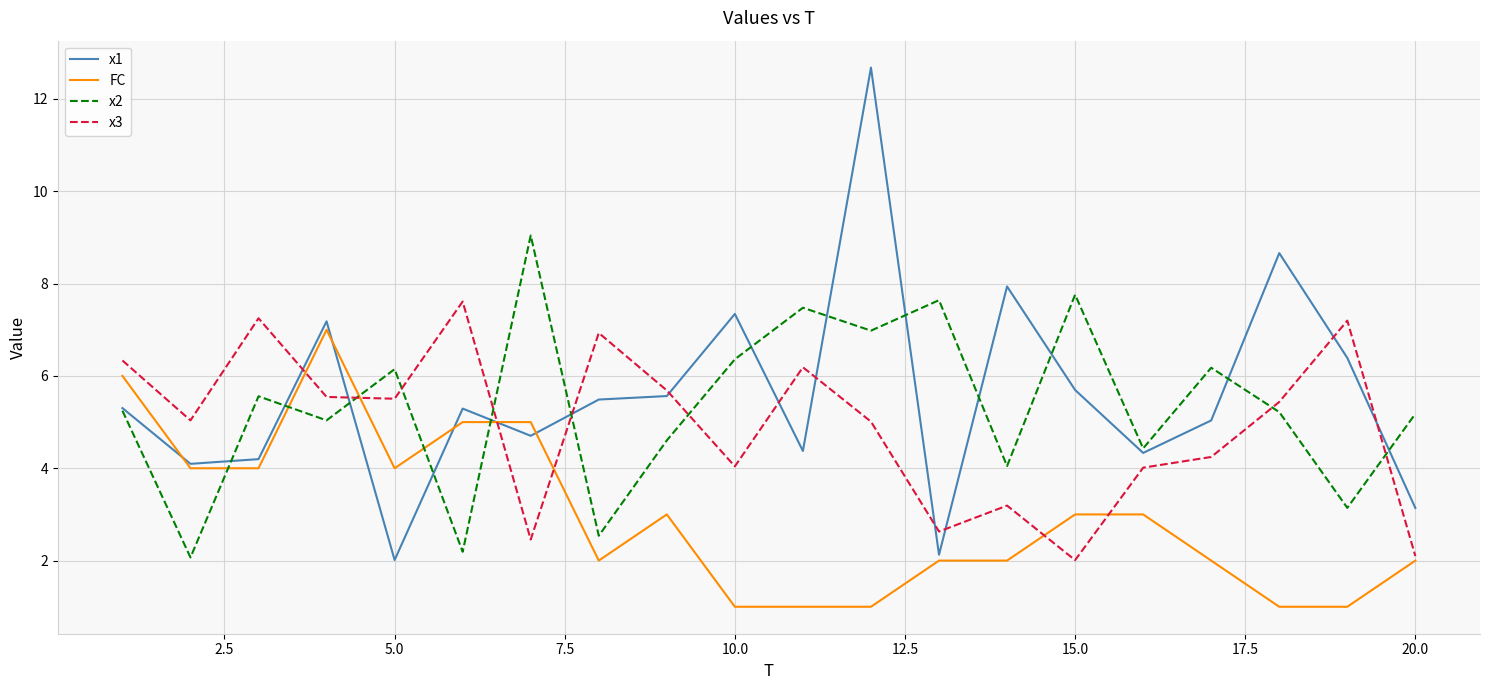

True or false: x1 and x3 intersect in this chart.

True